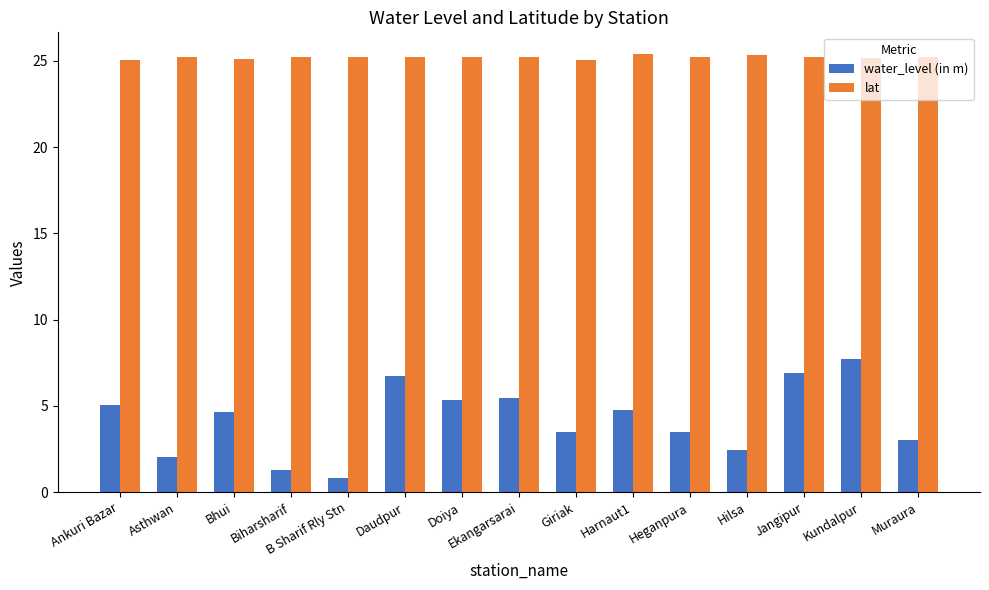

What is the highest value of the water_level (in m) series?

7.7